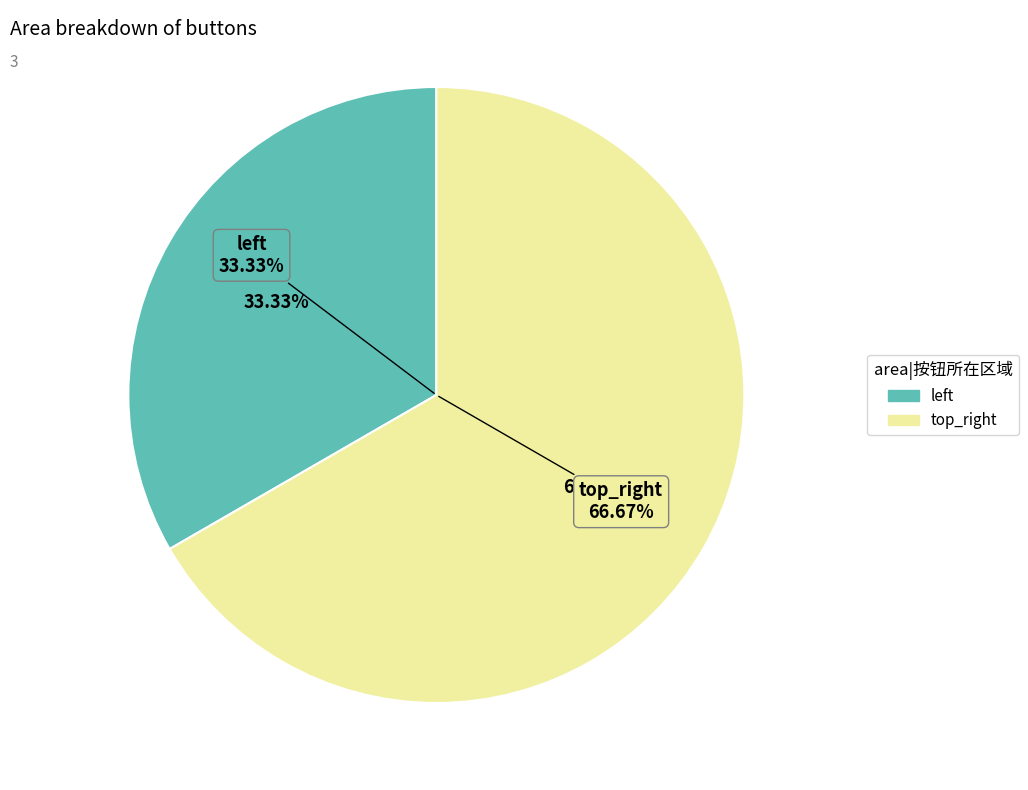

Which slice is the largest?

top_right